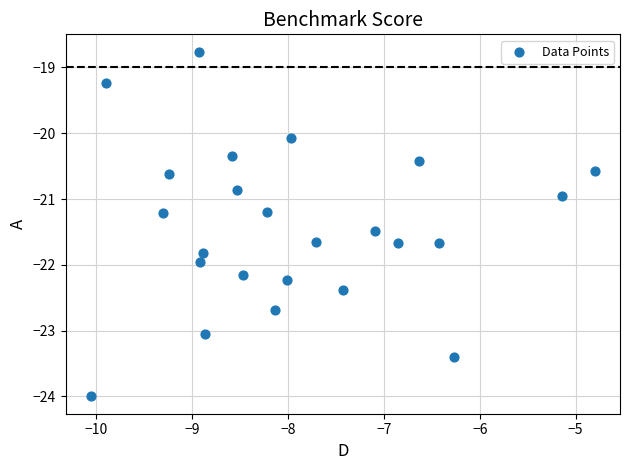

What is the range of X values (max minus min)?

5.3